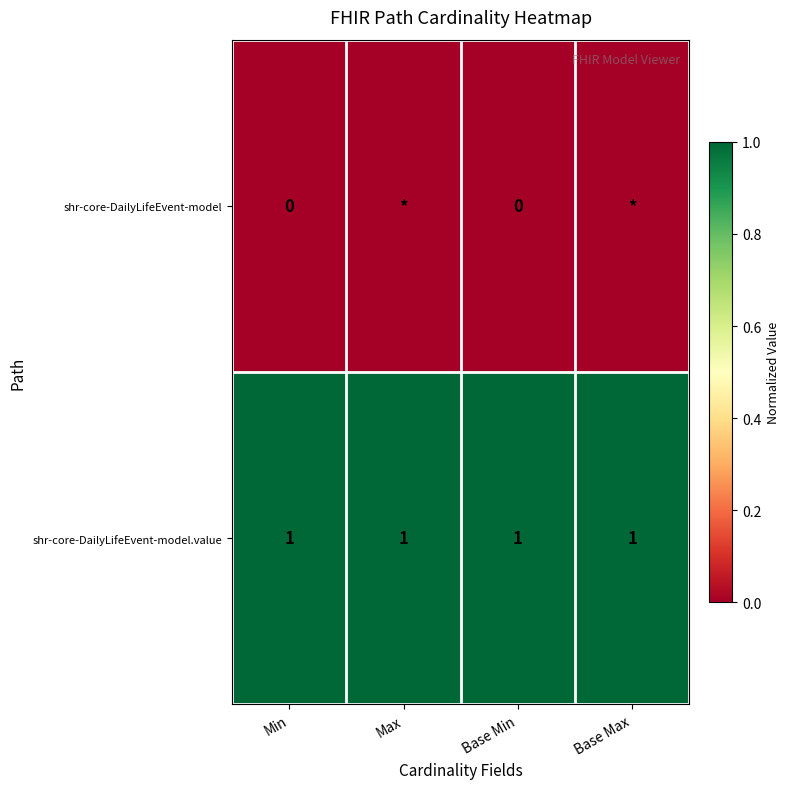

What is the total value across all series at Min?

1